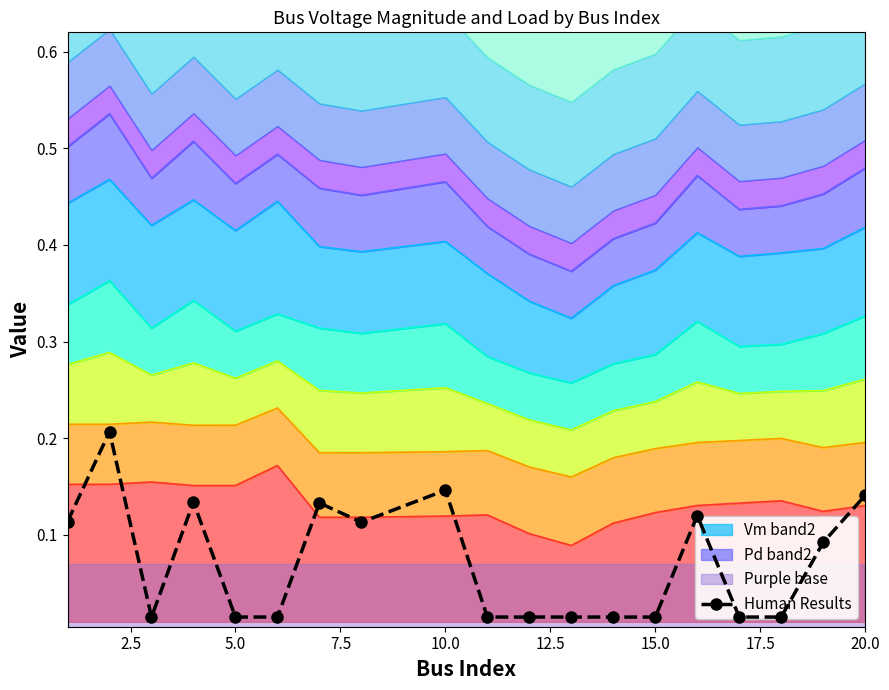

How many lines are shown in the chart?

1